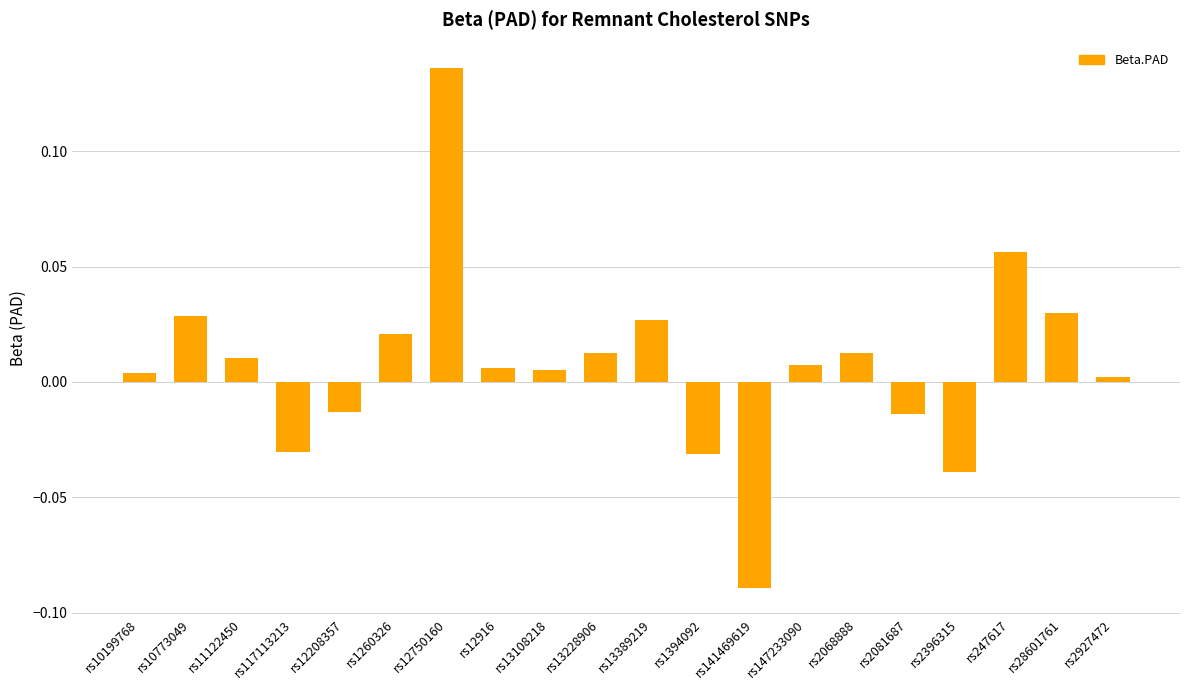

The chart shows a value of 0.0 at rs147233090. True or false?

True